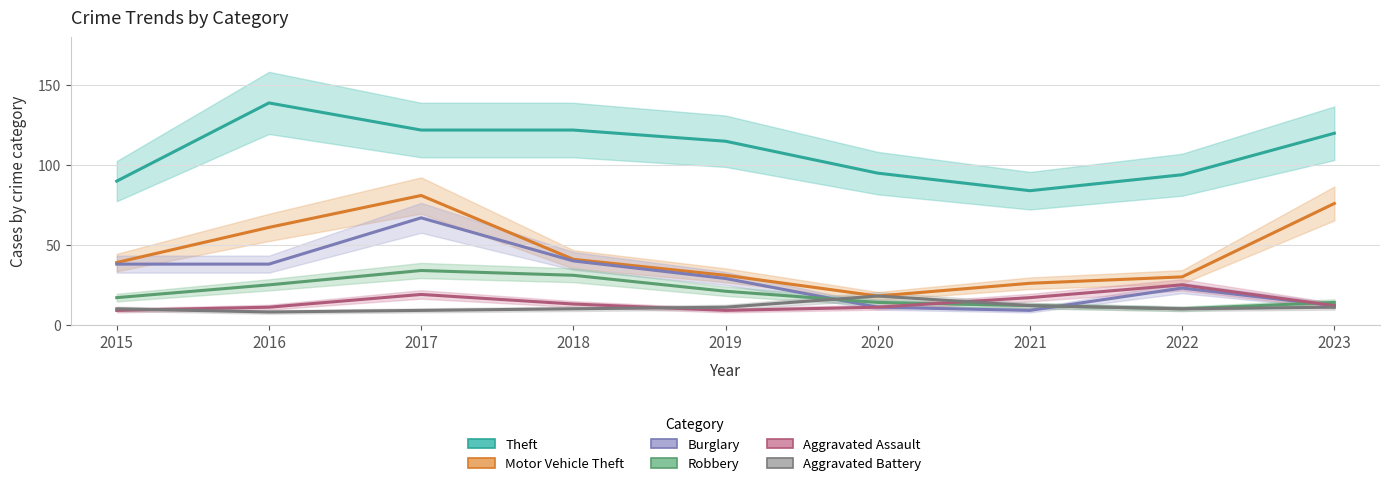

What is the sum of all Motor Vehicle Theft values?

403